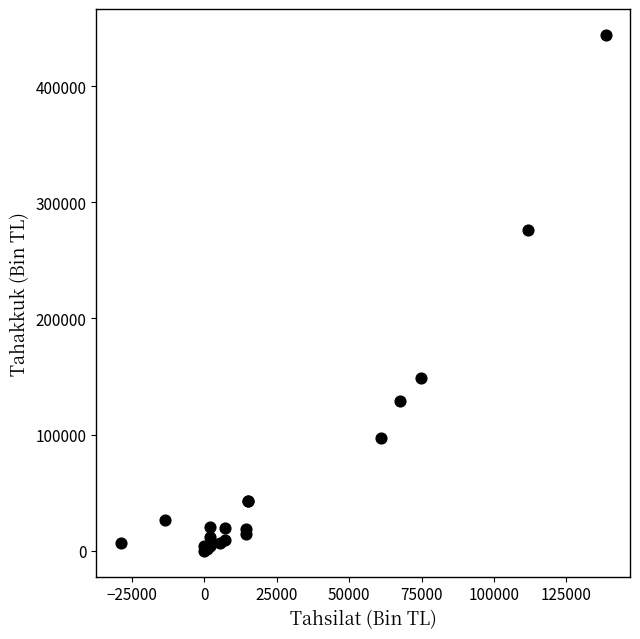

What Y value in the scatter plot is closest to 222081?

275715